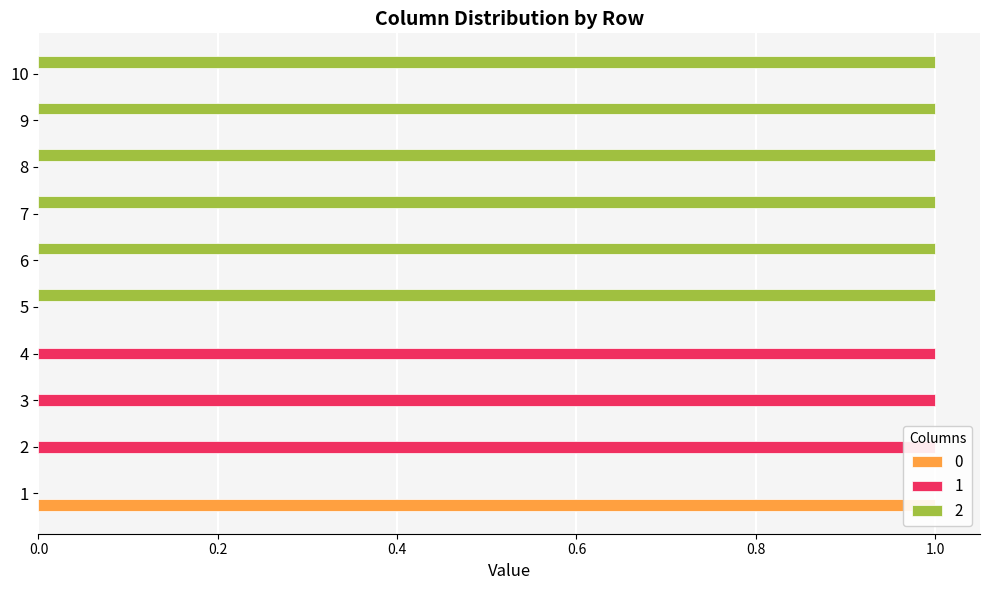

What is the sum of the 0 values at 9 and 1?

1